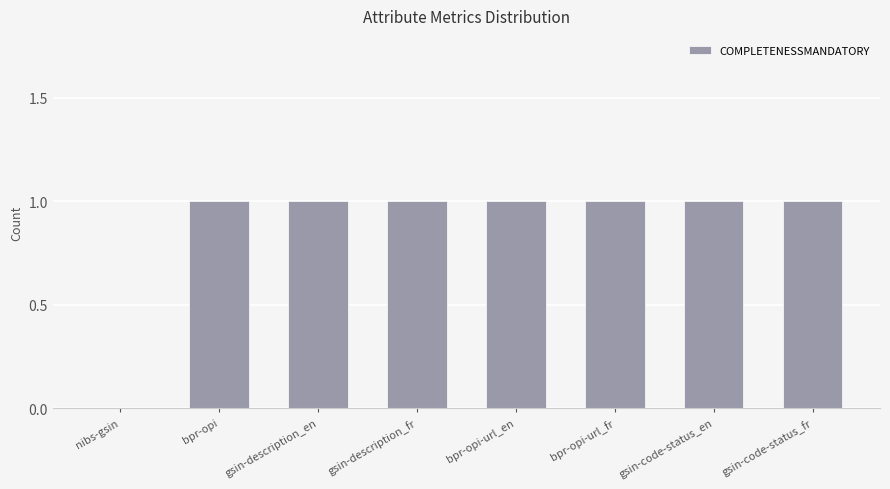

Is it true that the value at bpr-opi is 2?

False